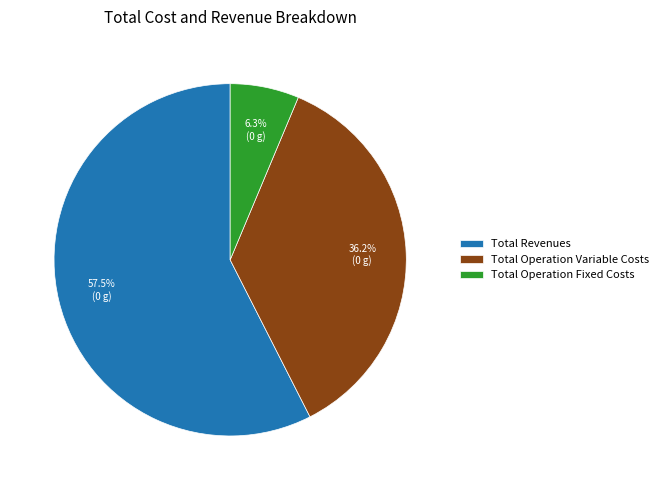

Approximately how many times larger is the value at Total Operation Variable Costs compared to Total Revenues?

0.6